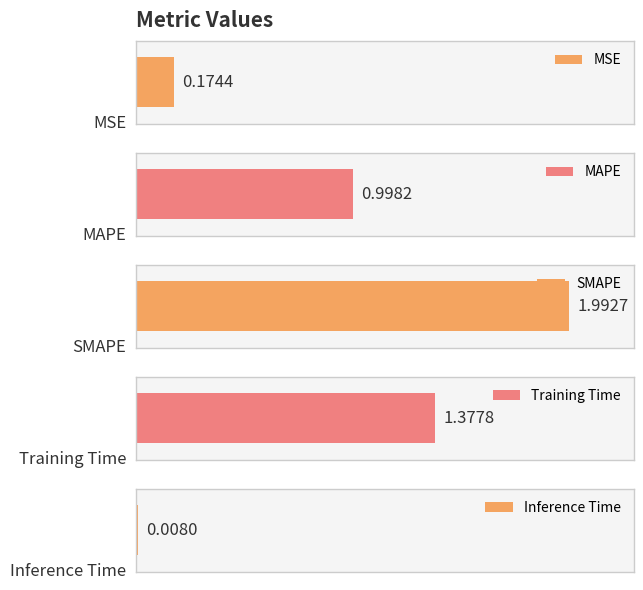

Reading left to right, extract all data points from this chart.

0.2	1.0	2.0	1.4	0.0